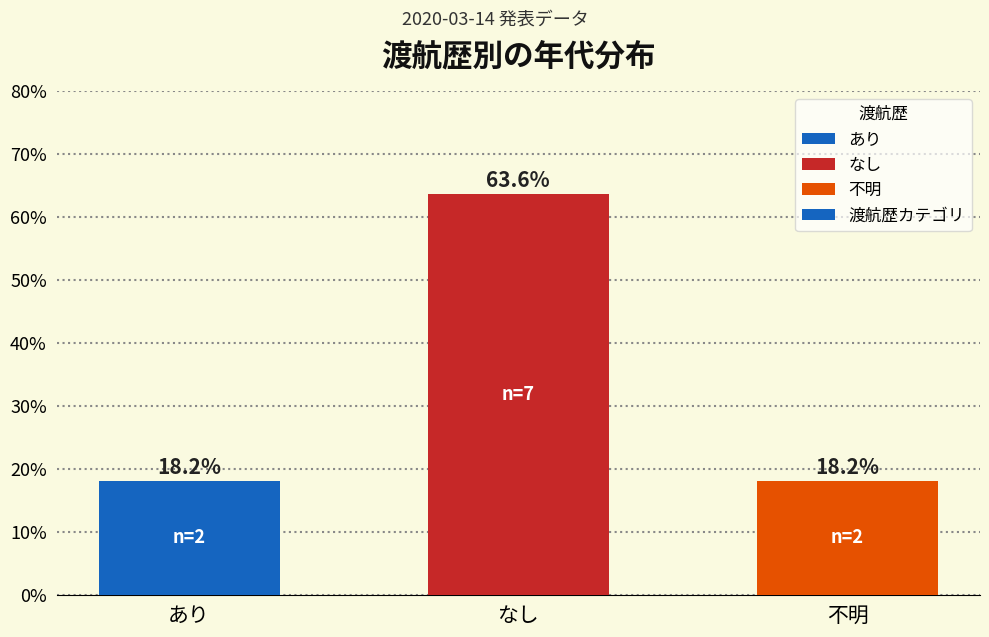

Does the chart contain any negative values?

No